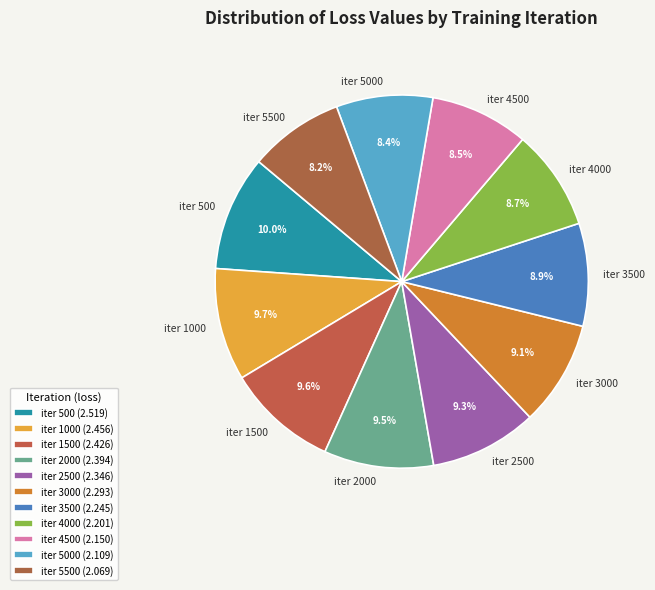

Count the number of slices in the pie.

11